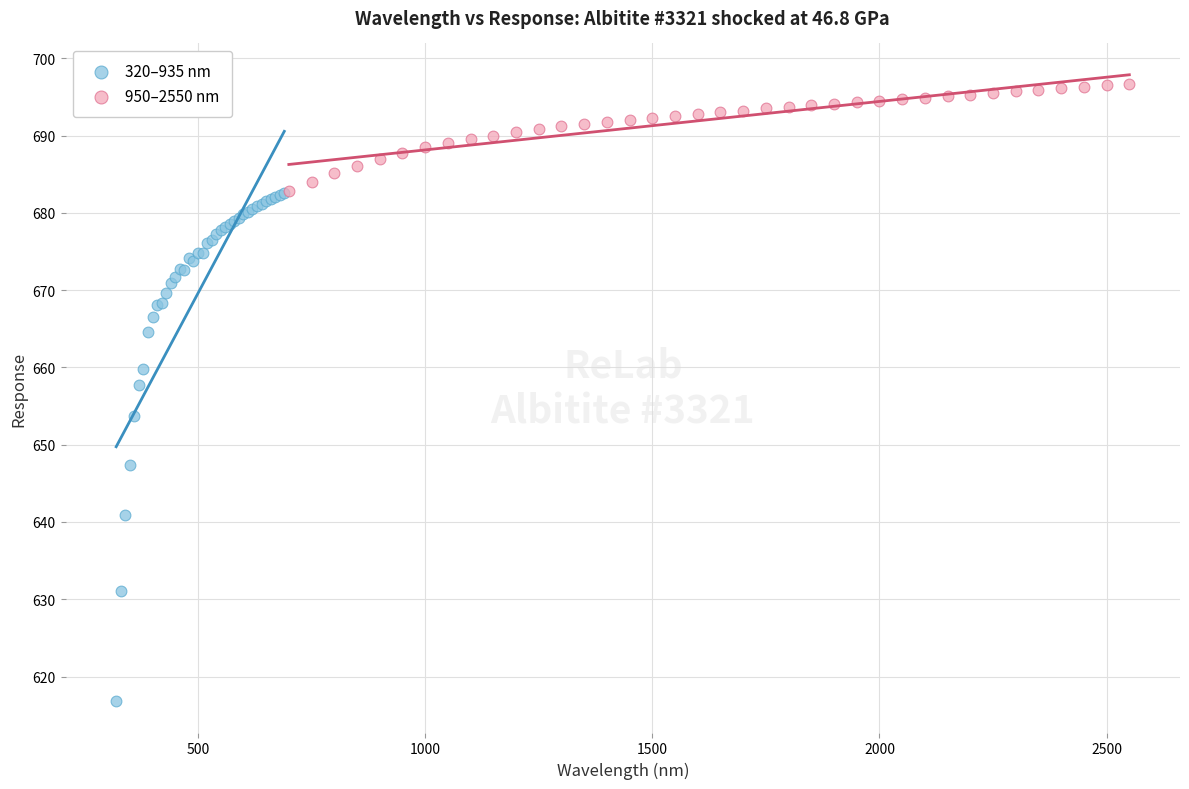

Which series contains the highest Y value?

950–2550 nm